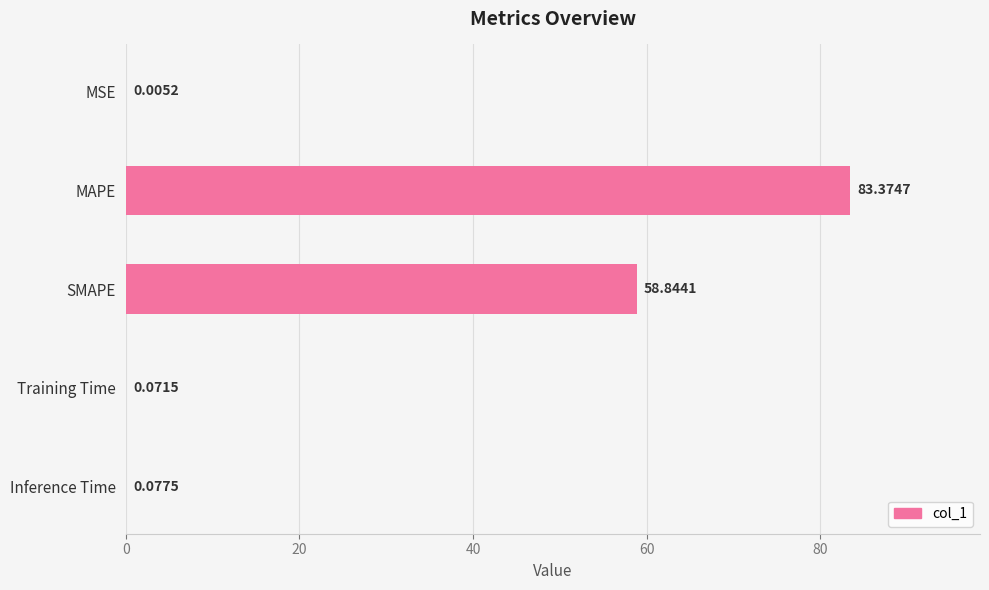

At which category does the chart reach its peak across all series?

MAPE